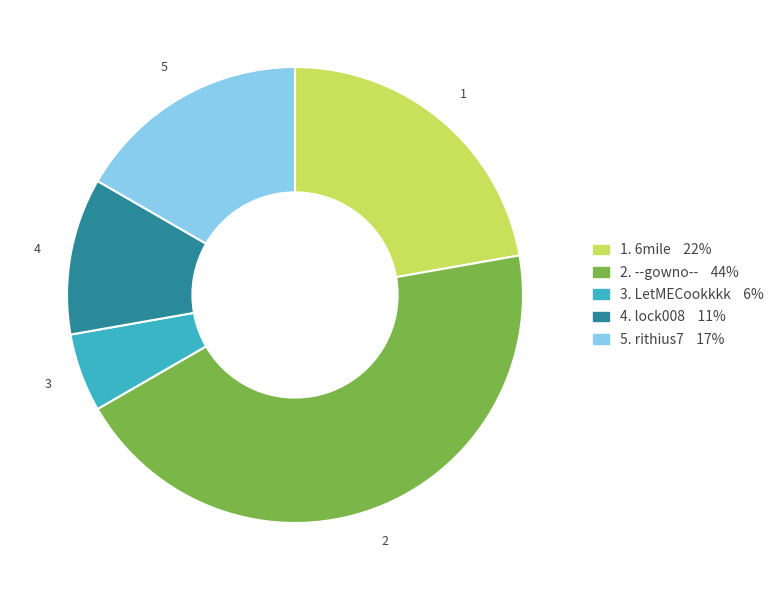

Is there any slice that represents more than half of the pie?

No